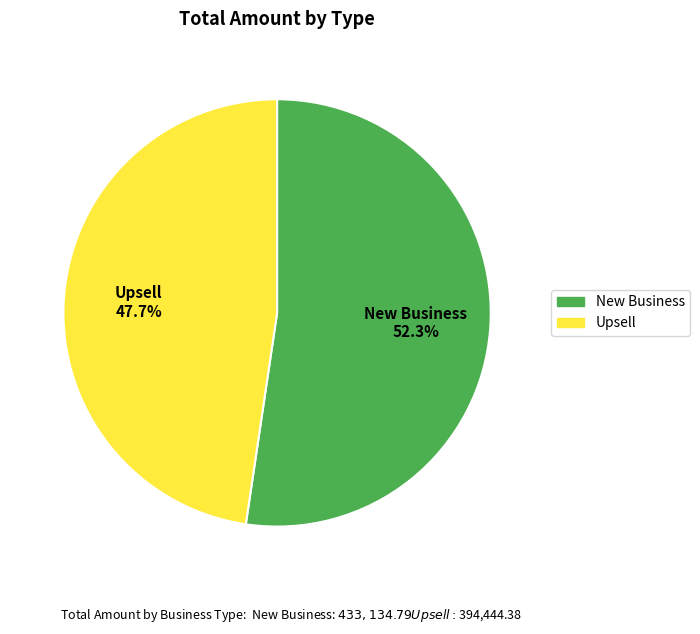

How many segments does this pie chart have?

2